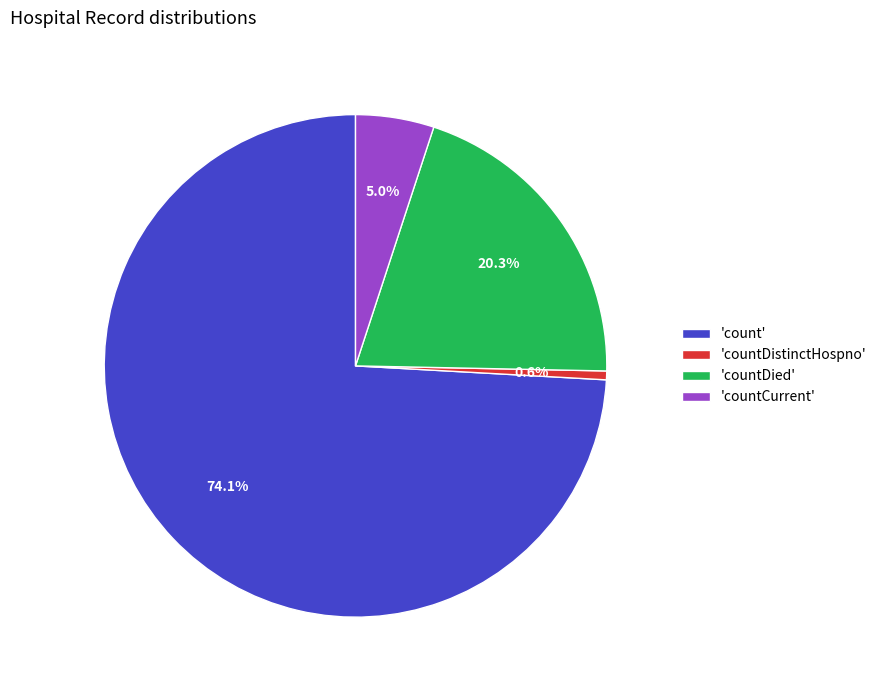

Between 'countDistinctHospno' and 'count', which is larger?

'count'